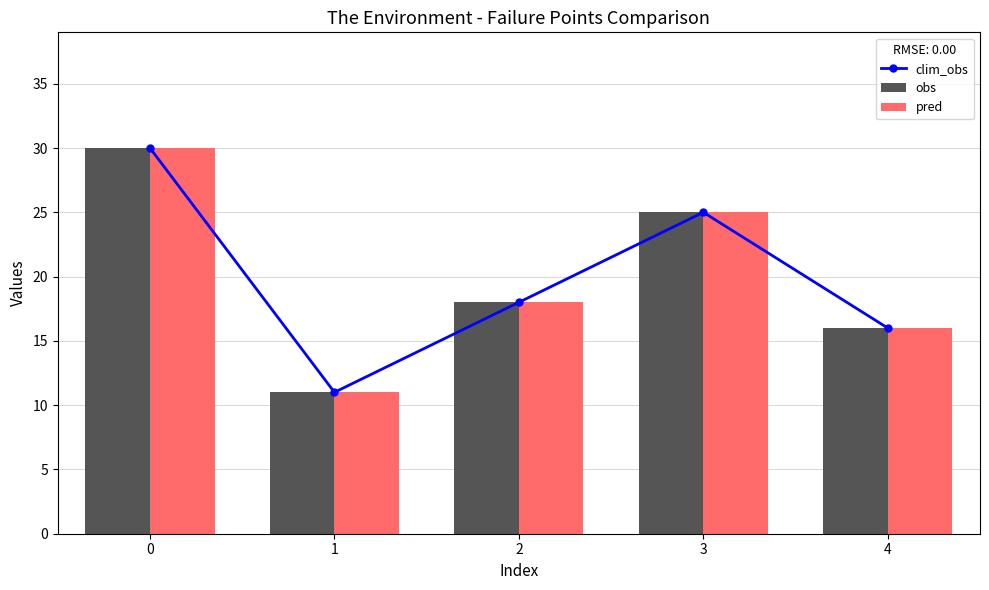

What is the difference between the maximum and minimum values in the obs series?

19